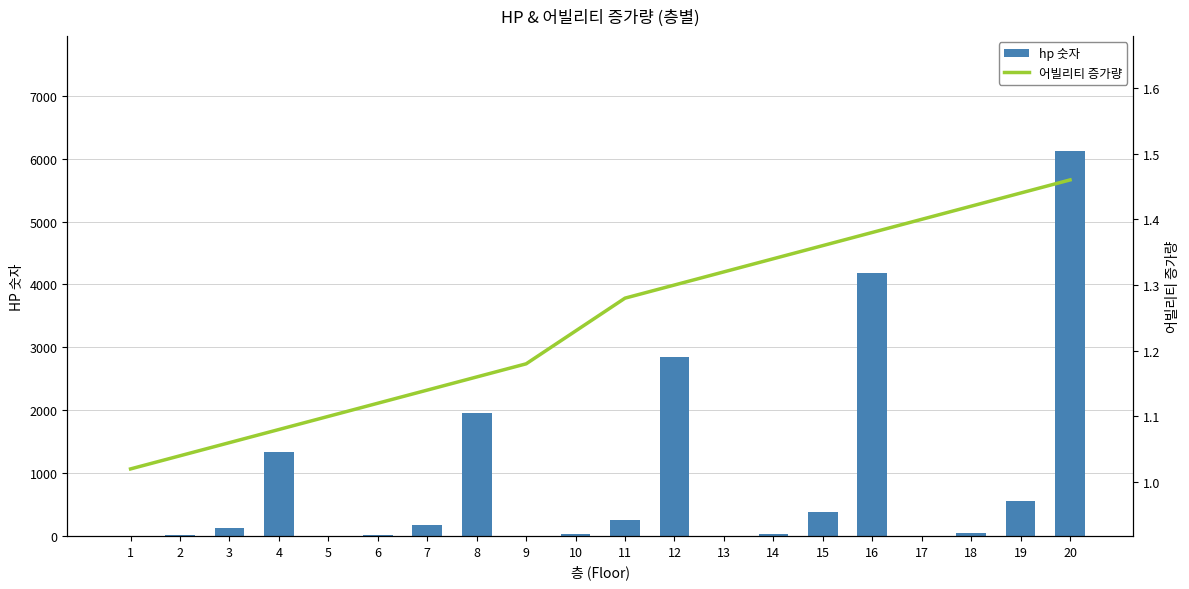

Does the chart contain any negative values?

No